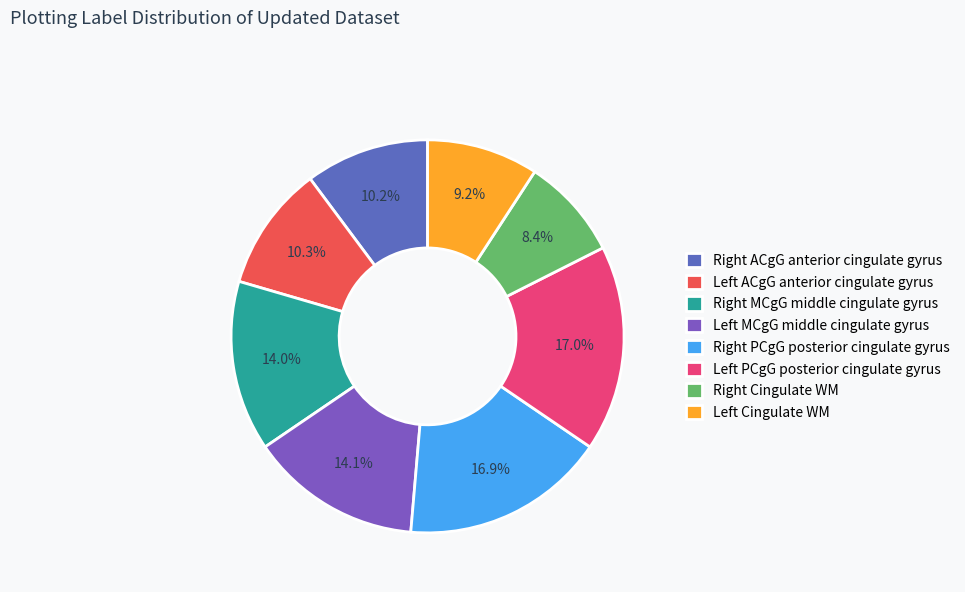

Is there a majority slice in this chart?

No